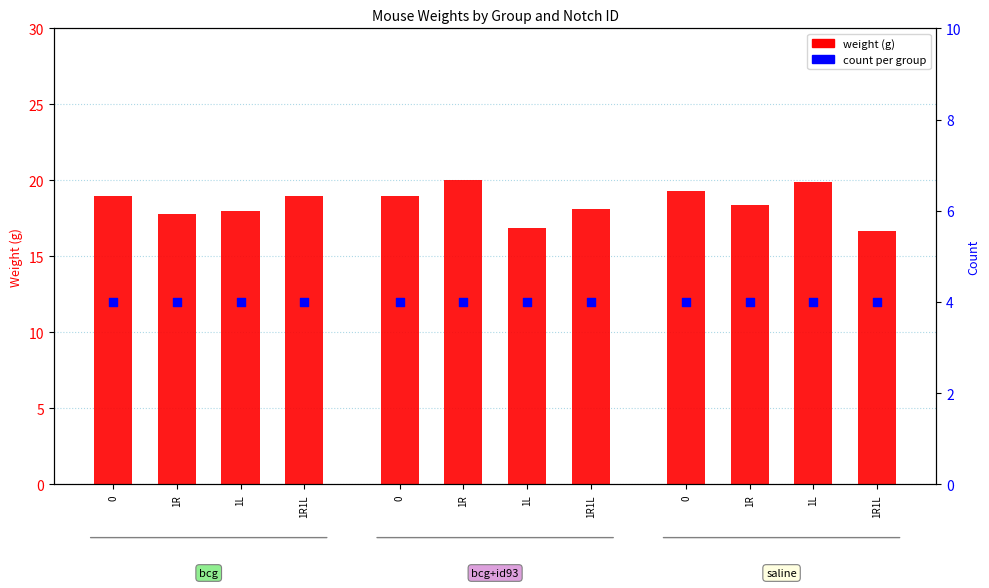

What is the total value across all series at 0?

57.3